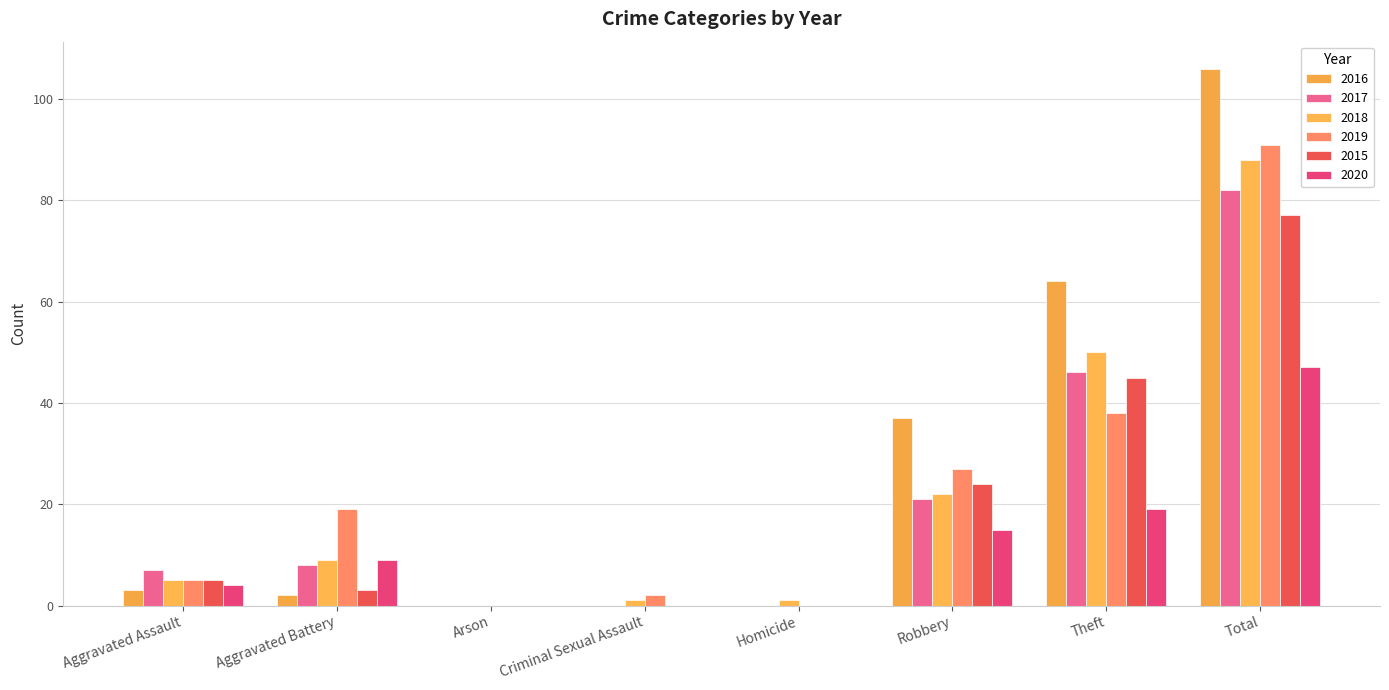

What is the value of the 2015 bar at the 8th from the left?

77